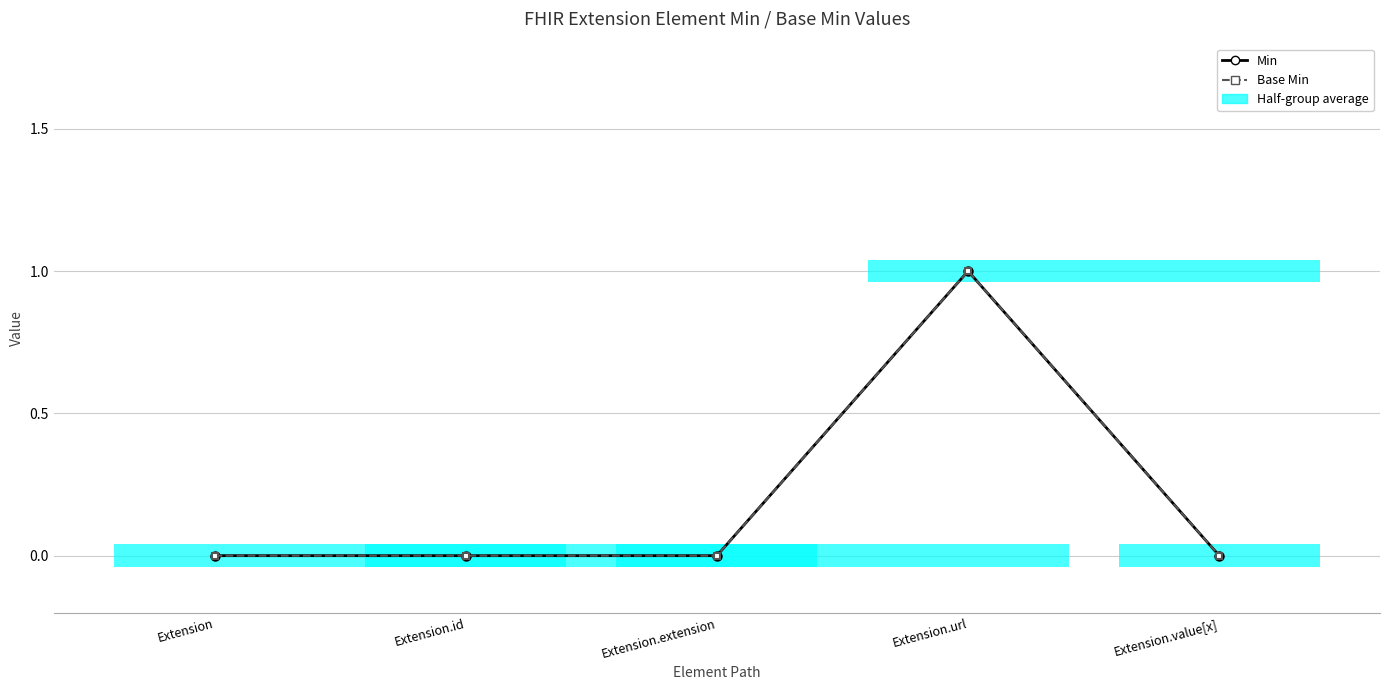

How many lines are shown in the chart?

2